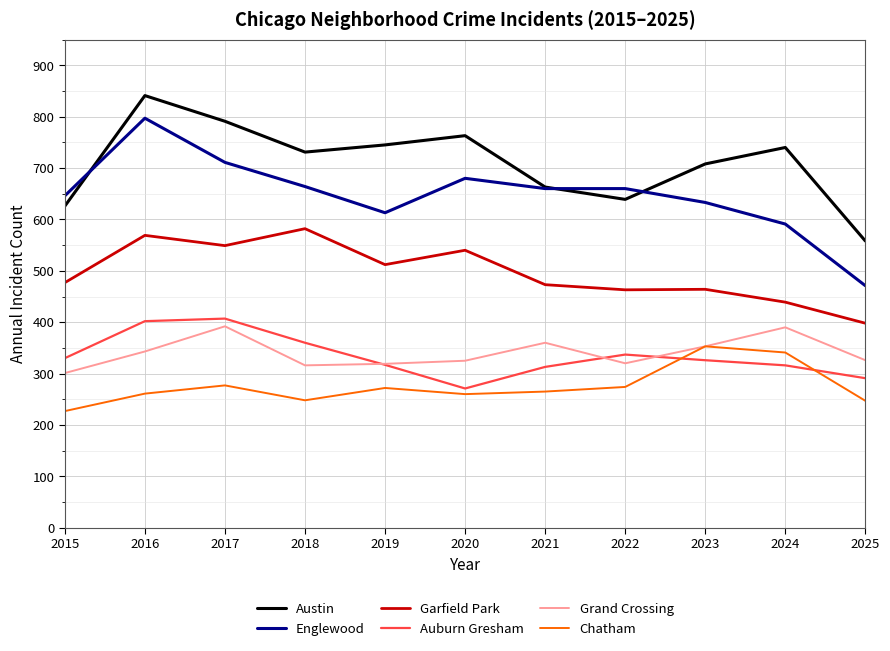

At 2015, list the series in order from largest to smallest.

Englewood, Austin, Garfield Park, Auburn Gresham, Grand Crossing, Chatham